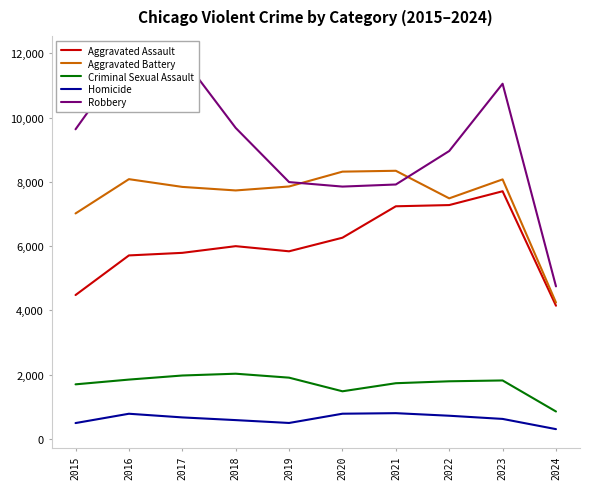

How many interior local peaks does the Homicide series have?

2